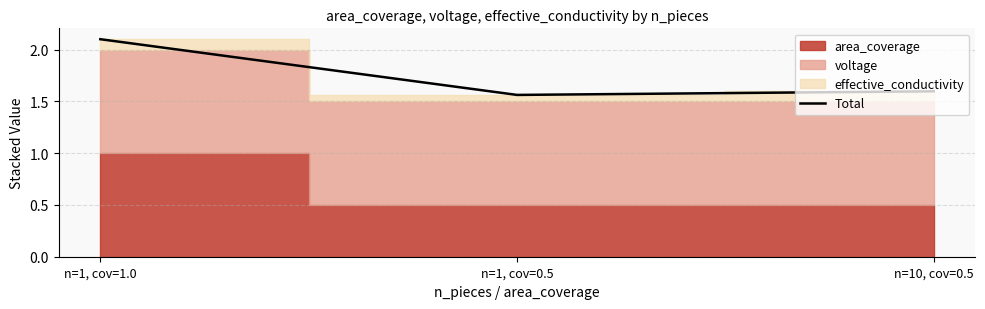

The chart shows a value of 1.6 at n=1, cov=0.5. True or false?

True